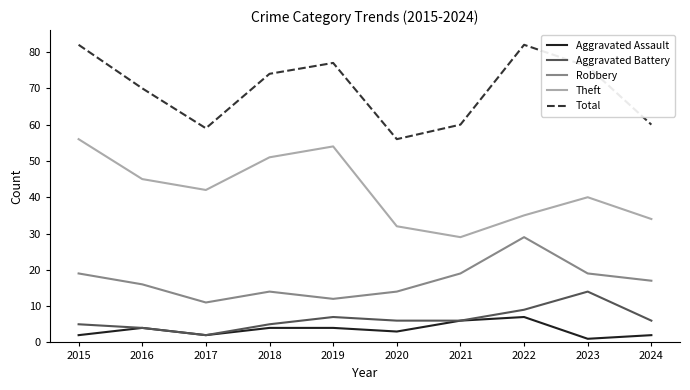

Which series has the largest total across all categories?

Total